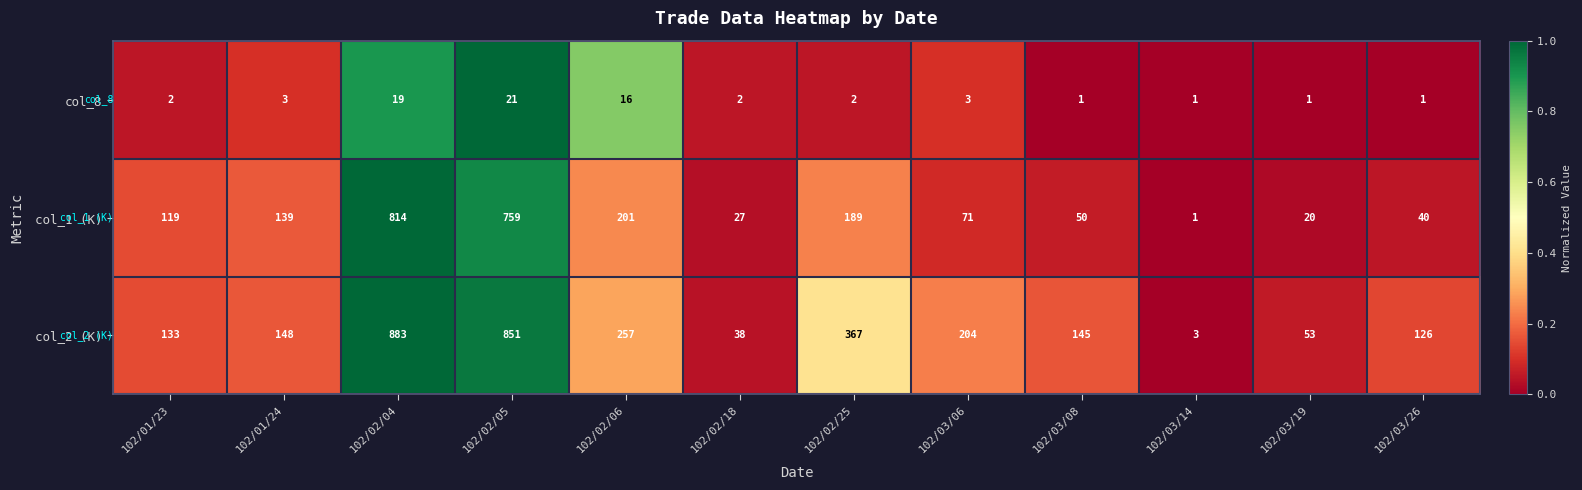

What is the sum of all col_1 (K) values?

2430